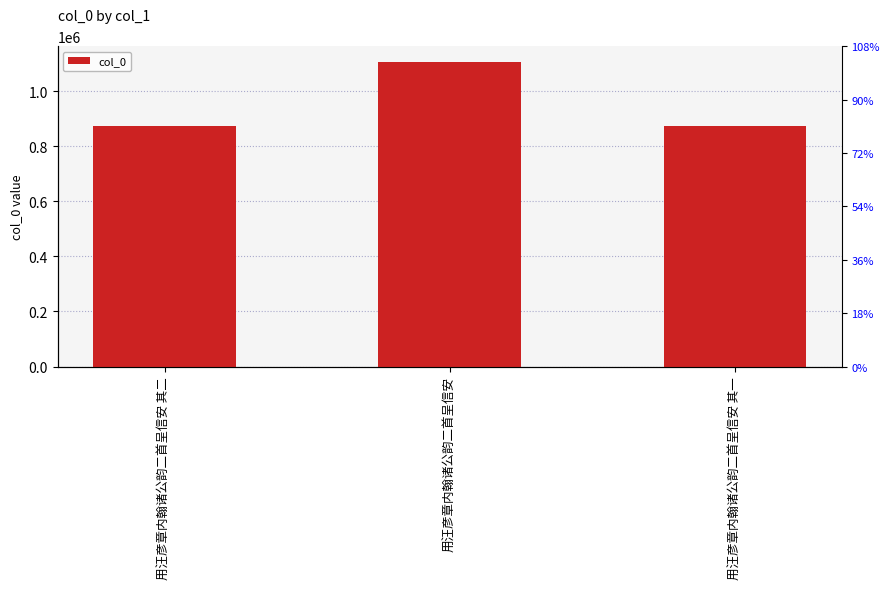

Which has a higher value, 用汪彦章内翰诸公韵二首呈信安 其一 or 用汪彦章内翰诸公韵二首呈信安?

用汪彦章内翰诸公韵二首呈信安